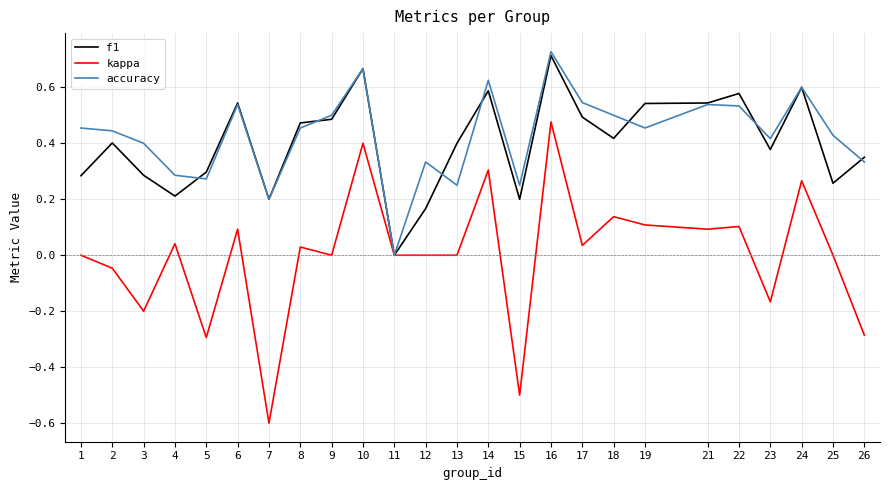

At which category is the sum across all series the highest?

16